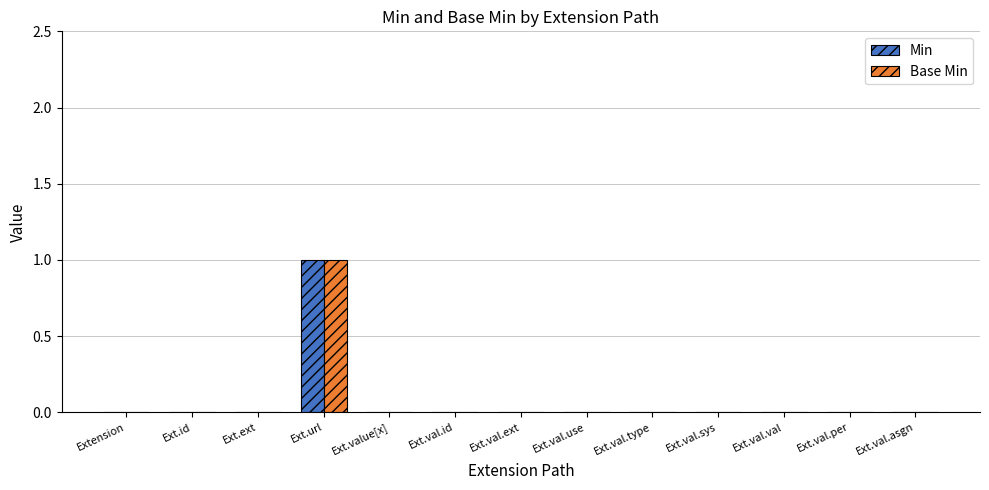

Are the bars grouped side by side (vs. stacked)?

Yes